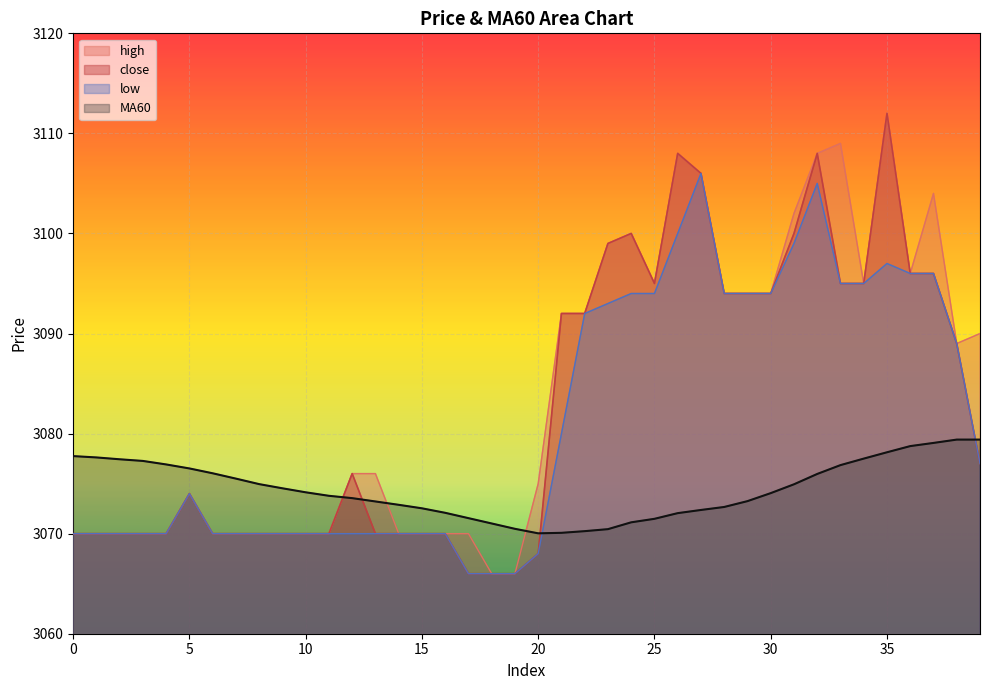

At how many categories does at least one series exceed 3087?

19